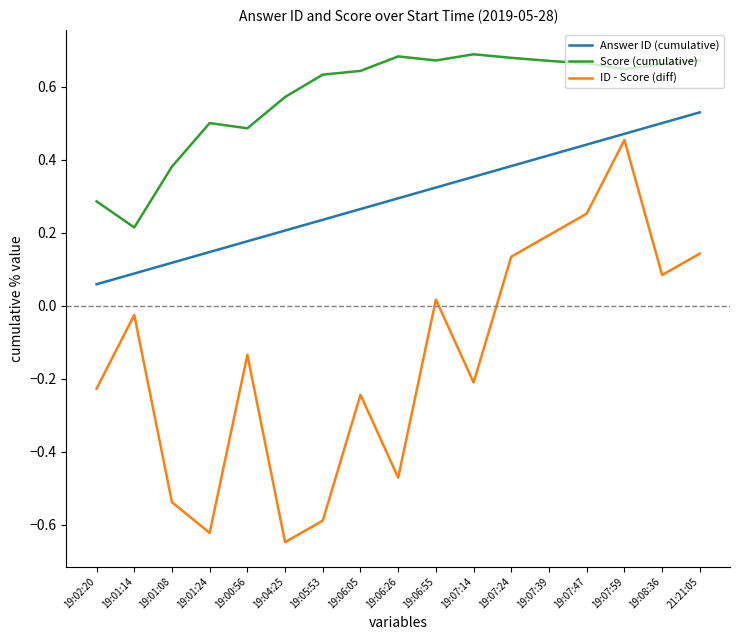

What is the difference between the maximum and minimum values in the ID - Score (diff) series?

1.1